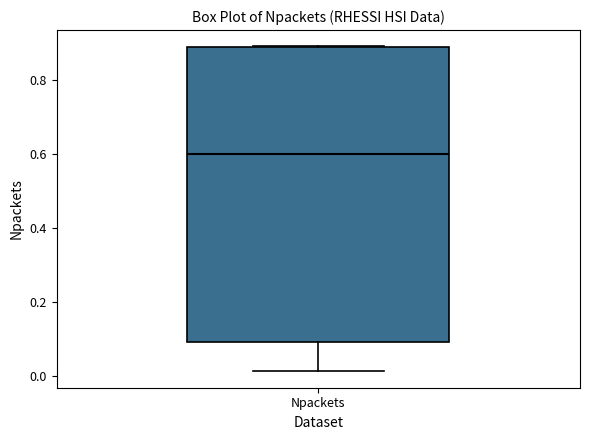

Transcribe this box plot: give where the median line is, the range the box spans, and where the two whiskers end, as read against the y-axis. The values are not printed on the chart, so give them approximately, as read against the axis.

median 0.60, box 0.10 to 0.88, whiskers 0.02 to 0.90